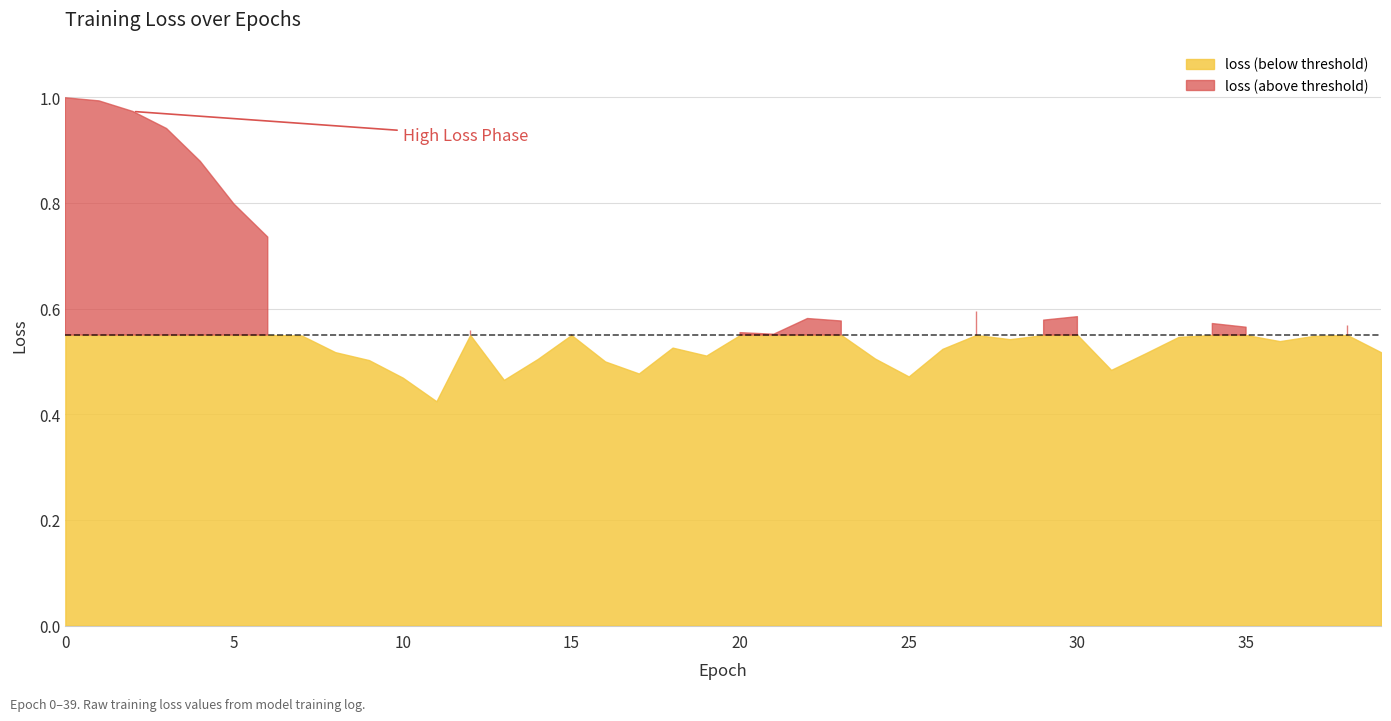

Rank the categories by value from lowest to highest.

11, 13, 10, 25, 17, 31, 16, 9, 14, 24, 19, 32, 39, 8, 26, 18, 36, 28, 33, 37, 7, 21, 15, 20, 12, 35, 38, 34, 23, 29, 22, 30, 27, 6, 5, 4, 3, 2, 1, 0